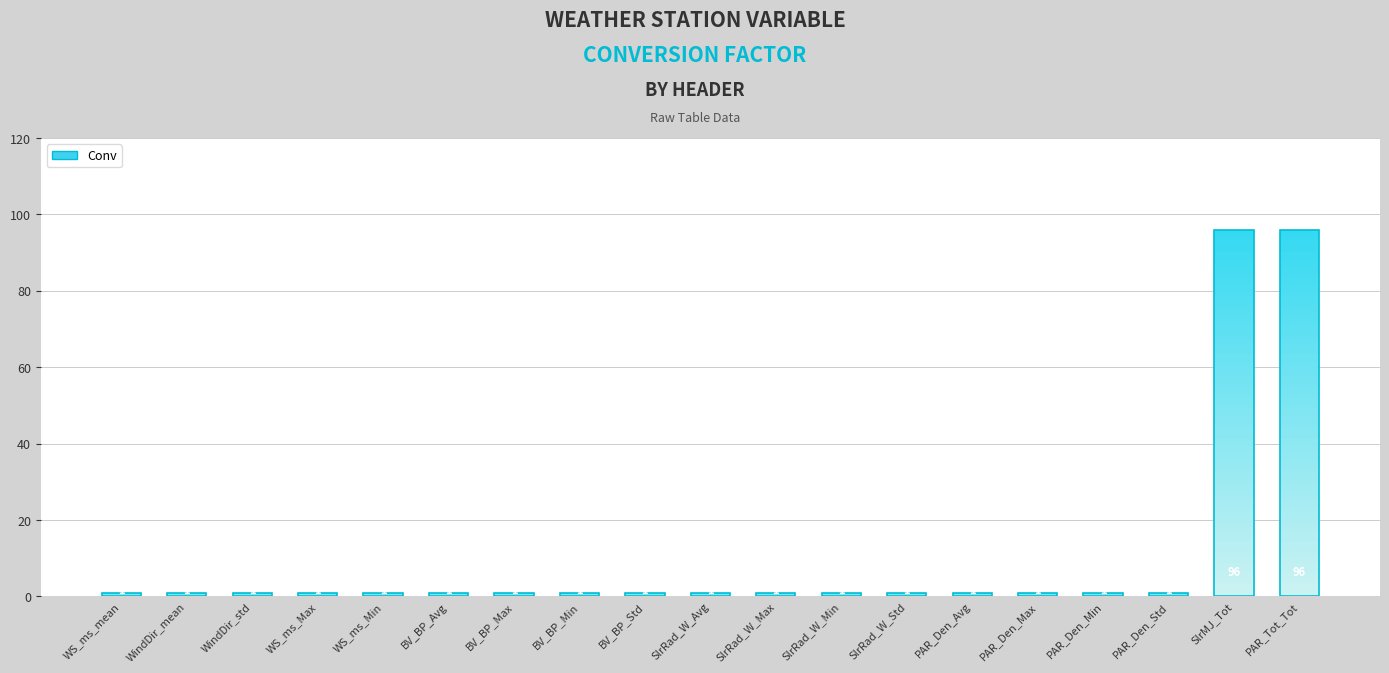

What is the smallest value displayed?

1